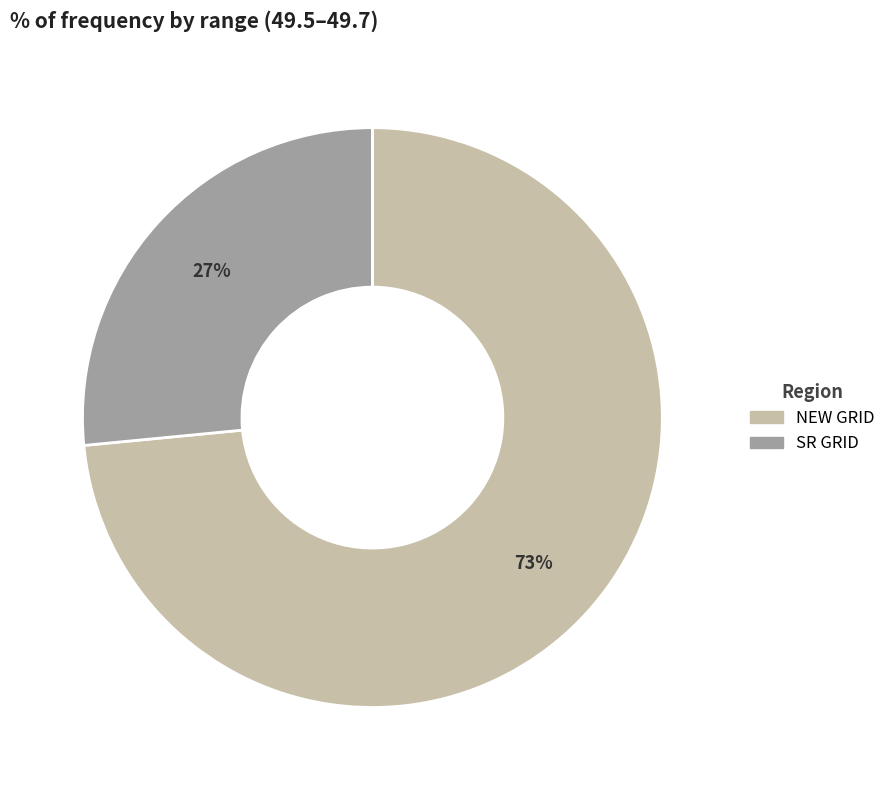

Between SR GRID and NEW GRID, which is larger?

NEW GRID